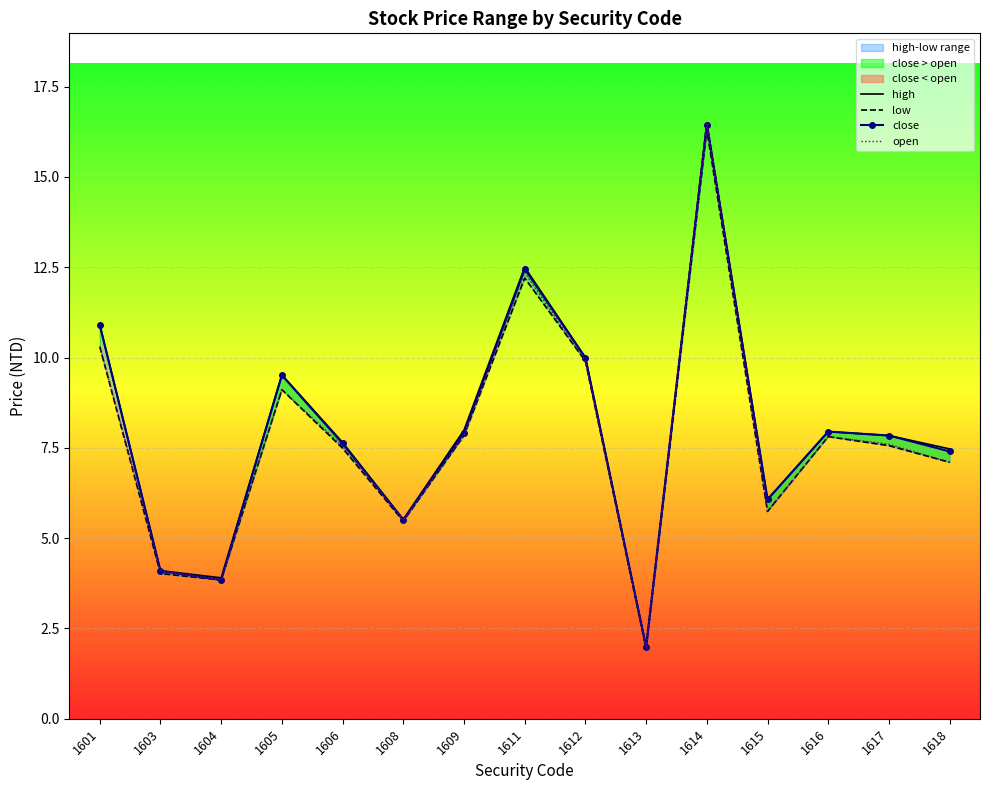

Reading left to right, transcribe all the data shown in this chart.

high: 1601=10.9	1603=4.1	1604=3.9	1605=9.5	1606=7.7	1608=5.5	1609=8.0	1611=12.5	1612=10.0	1613=2.0	1614=16.5	1615=6.1	1616=8.0	1617=7.8	1618=7.5
low: 1601=10.3	1603=4.0	1604=3.8	1605=9.1	1606=7.5	1608=5.5	1609=7.8	1611=12.2	1612=9.9	1613=1.9	1614=16.3	1615=5.7	1616=7.8	1617=7.6	1618=7.1
close: 1601=10.9	1603=4.1	1604=3.8	1605=9.5	1606=7.6	1608=5.5	1609=7.9	1611=12.4	1612=10.0	1613=2.0	1614=16.4	1615=6.1	1616=8.0	1617=7.8	1618=7.4
open: 1601=10.3	1603=4.1	1604=3.8	1605=9.1	1606=7.5	1608=5.5	1609=7.8	1611=12.3	1612=9.9	1613=2.0	1614=16.5	1615=5.7	1616=7.8	1617=7.6	1618=7.1